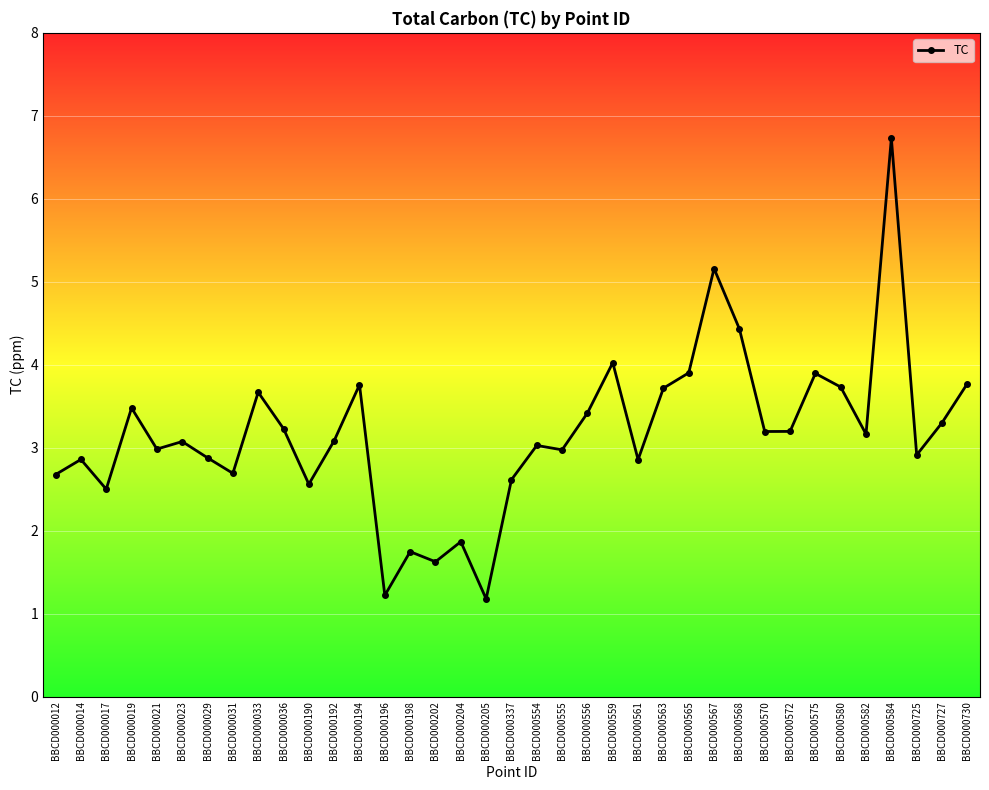

What is the value of the 2nd point from the left?

2.9